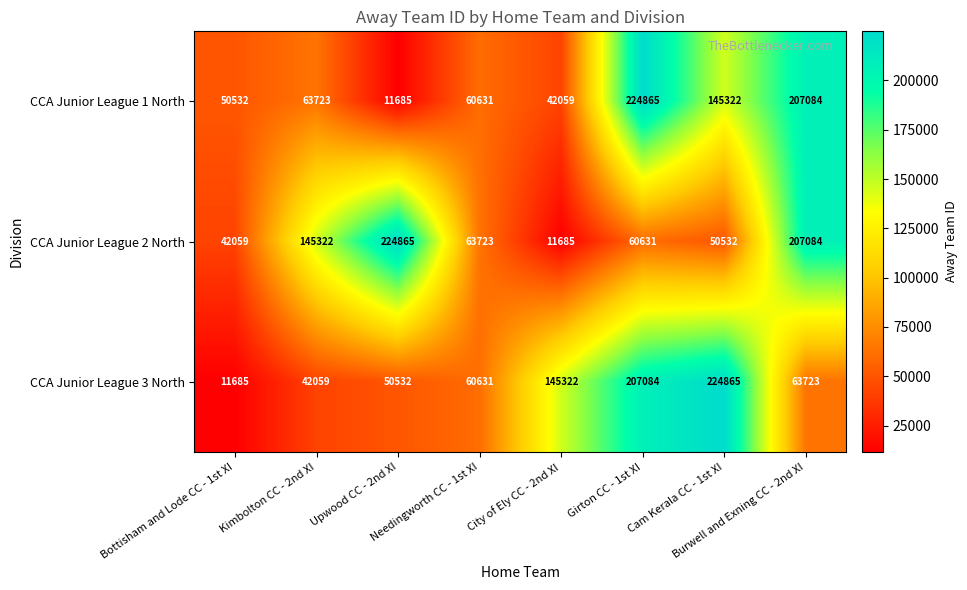

At Upwood CC - 2nd XI, list the series in order from largest to smallest.

CCA Junior League 2 North, CCA Junior League 3 North, CCA Junior League 1 North